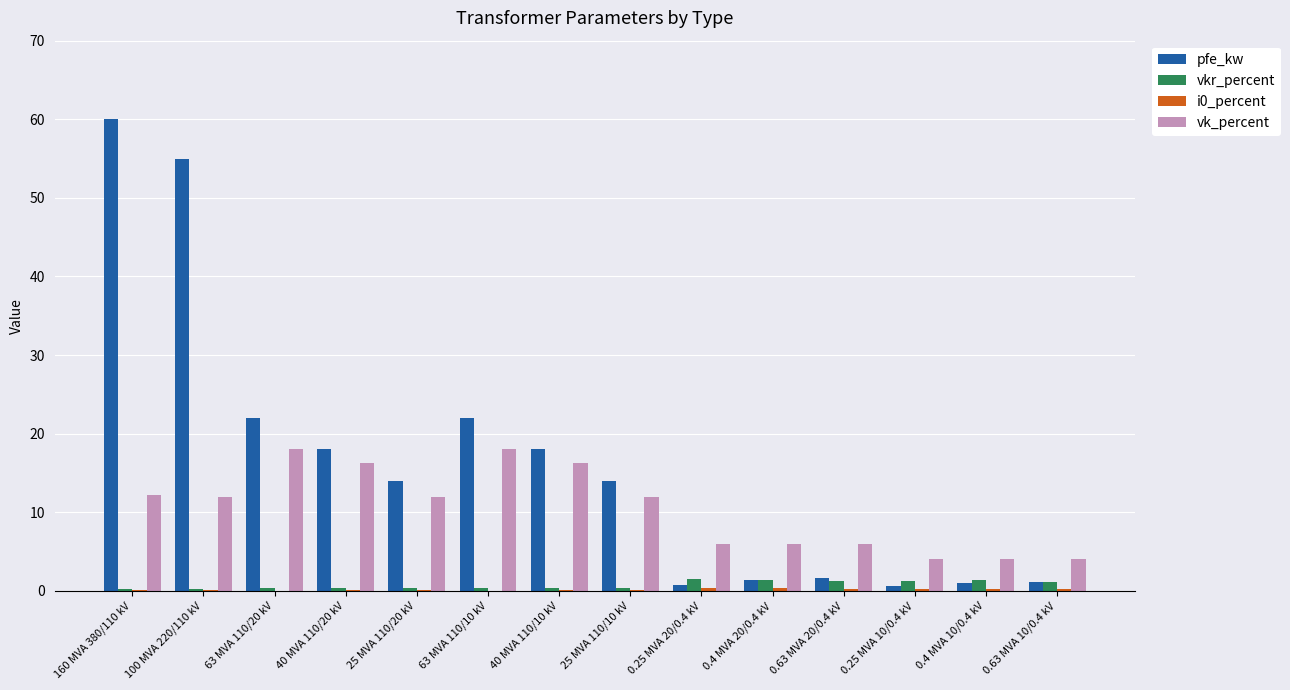

The value of vk_percent at 0.63 MVA 10/0.4 kV is 4.0. True or false?

True